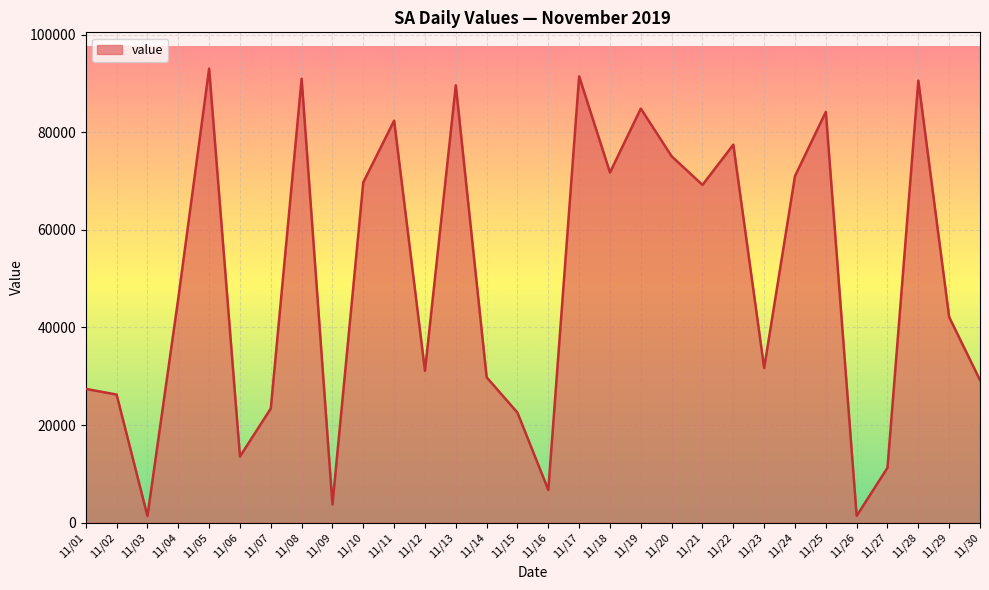

Approximately how many times larger is the value at 11/01 compared to 11/09?

7.3